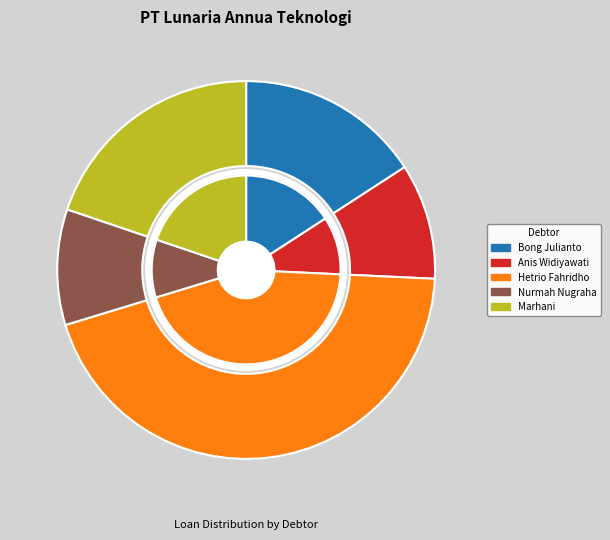

What percentage is the Bong Julianto slice, to the nearest percent?

16%